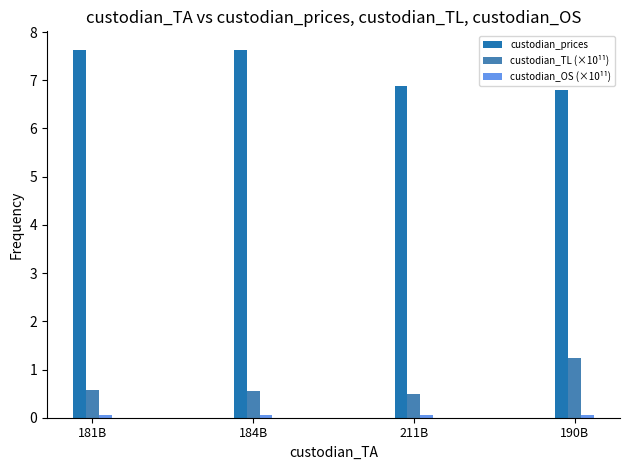

Are the bars horizontal?

No